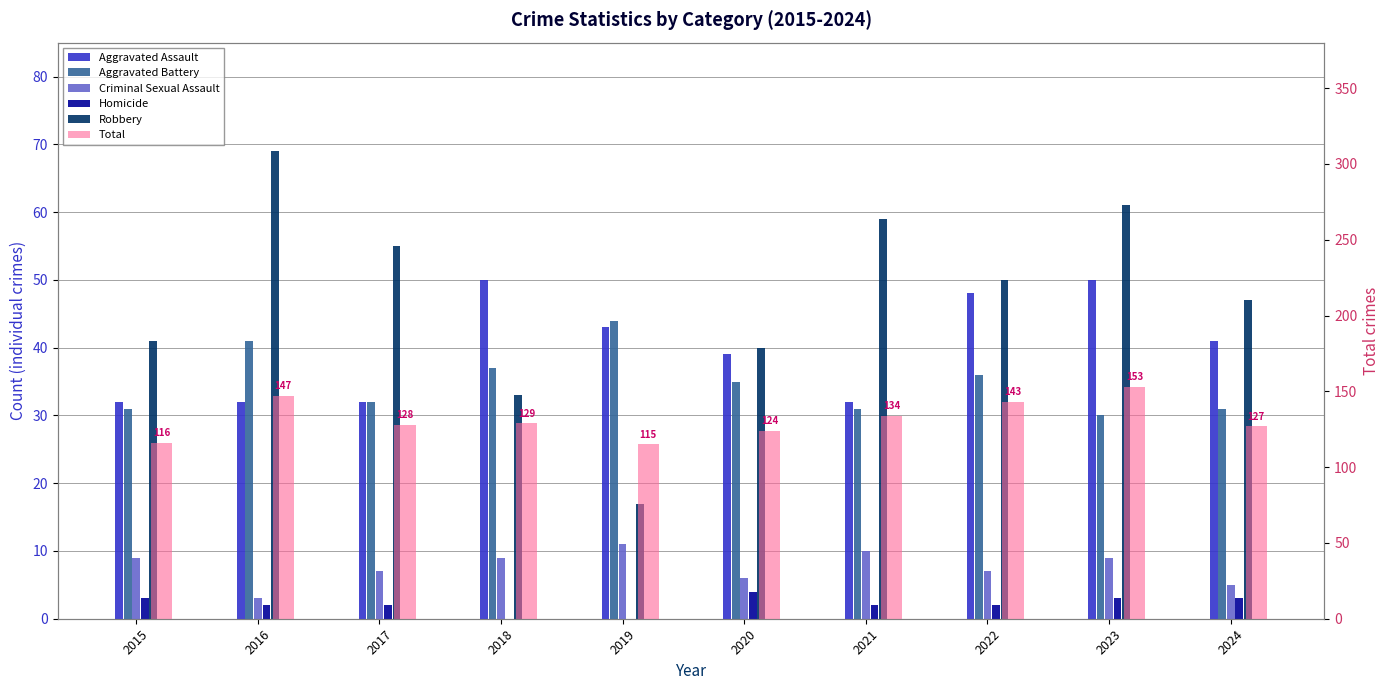

What is the difference between the Aggravated Assault values at 2015 and 2018?

18